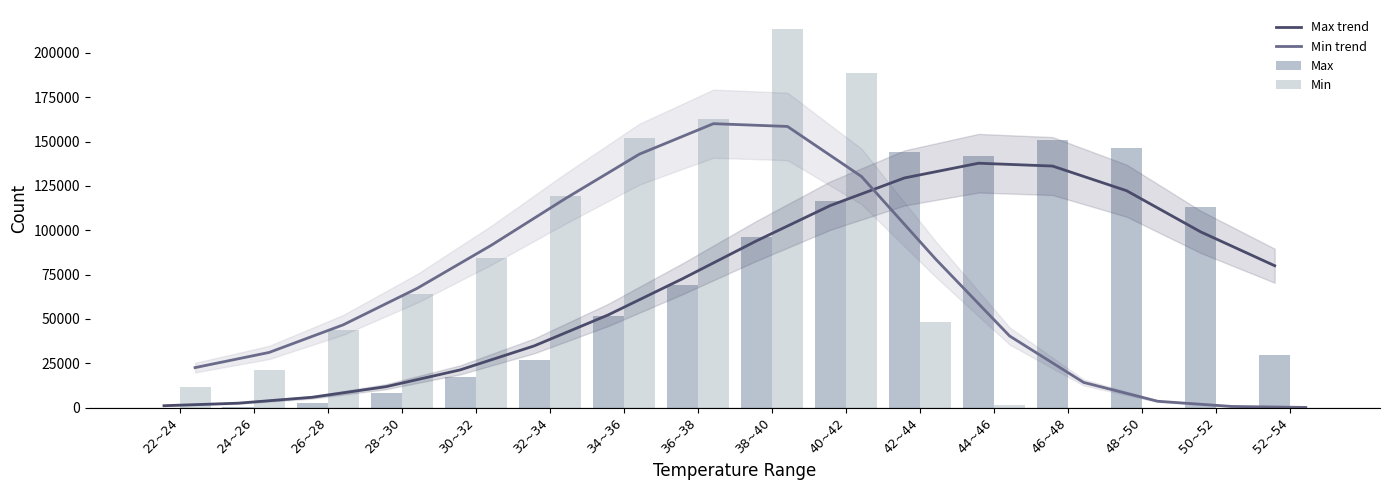

Read the Max value at 26~28.

2564.0